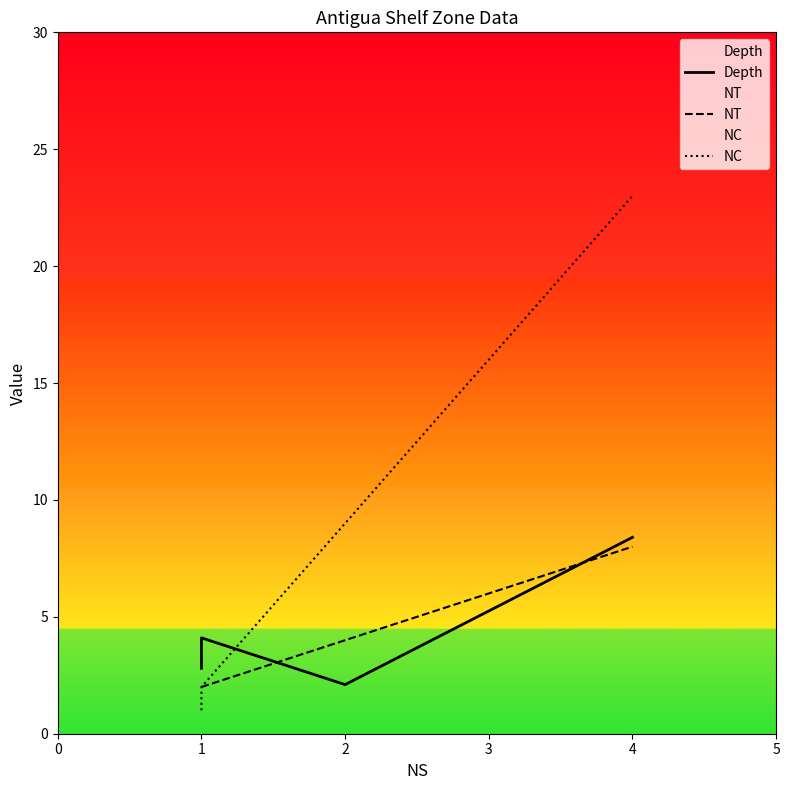

Between 1 and 2, which is larger?

1